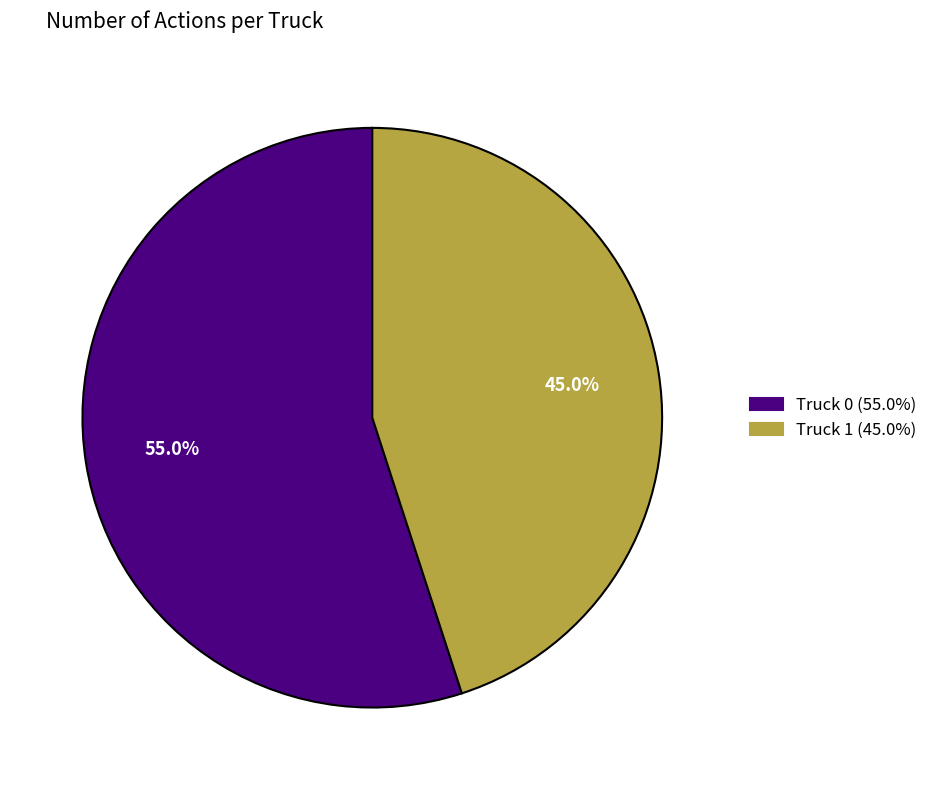

What percentage do Truck 0 and Truck 1 together represent?

100.0%